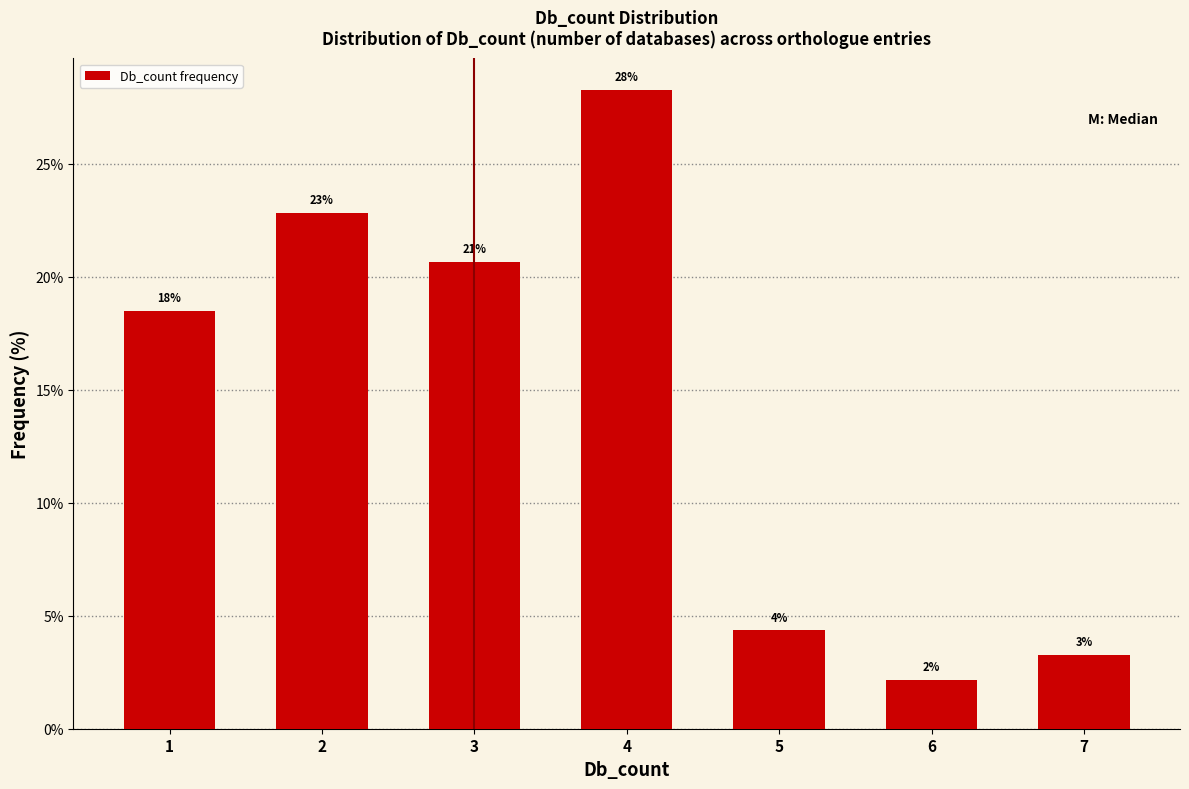

How many bars are there in total?

7